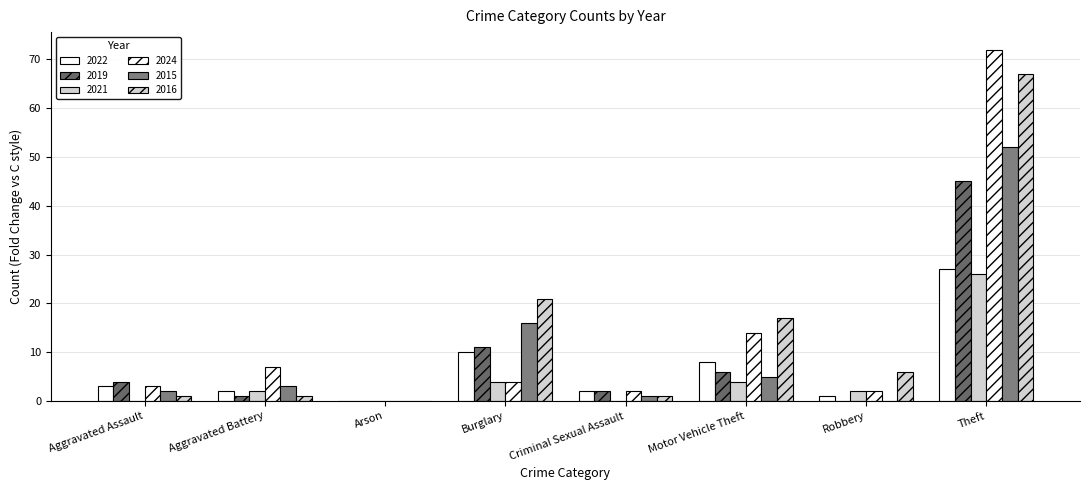

What is the spread (max minus min) of values at Robbery?

6